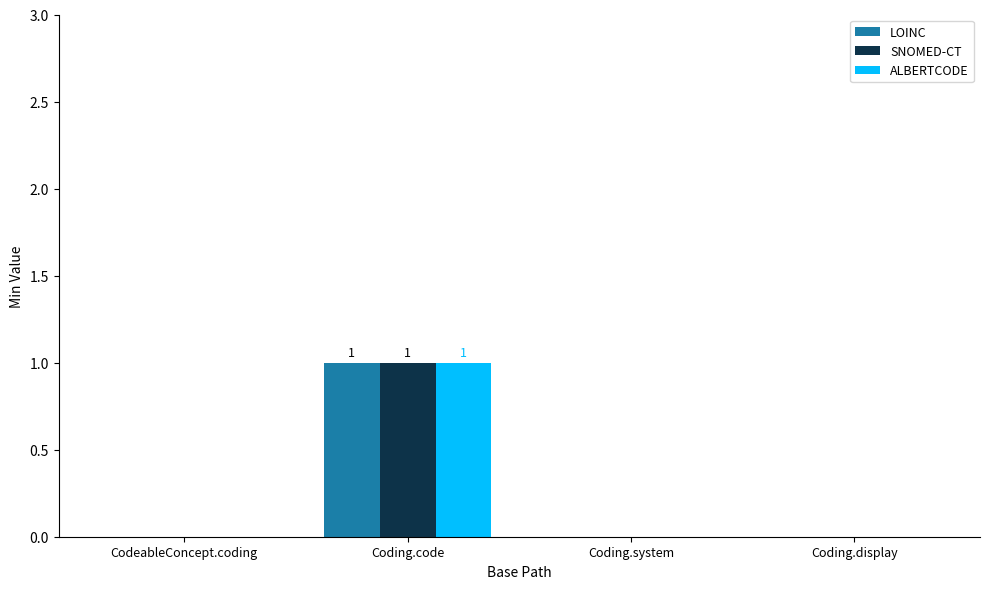

What is the total value across all series at Coding.code?

3